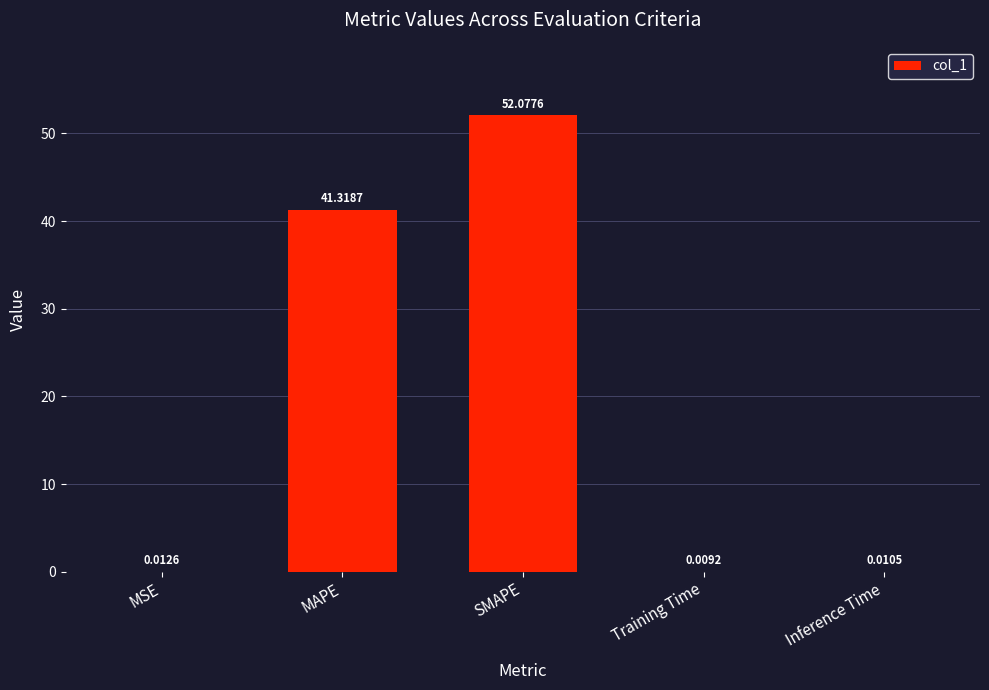

Where is the data nearest to the value 26?

MAPE